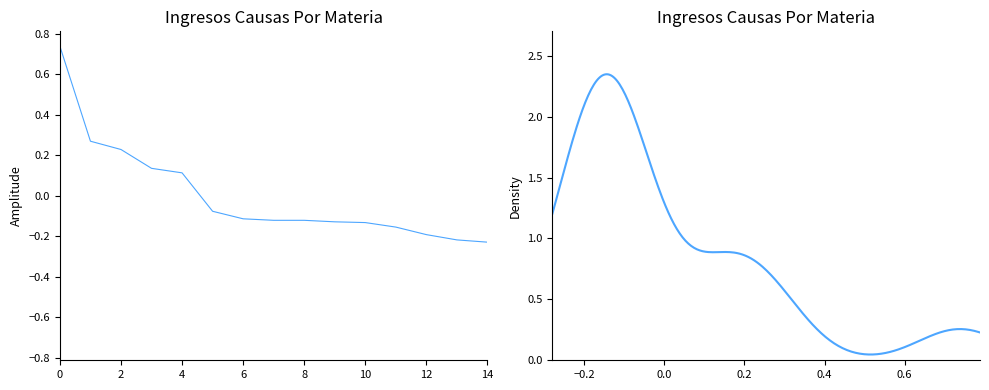

What is the minimum value shown in the chart?

-0.2